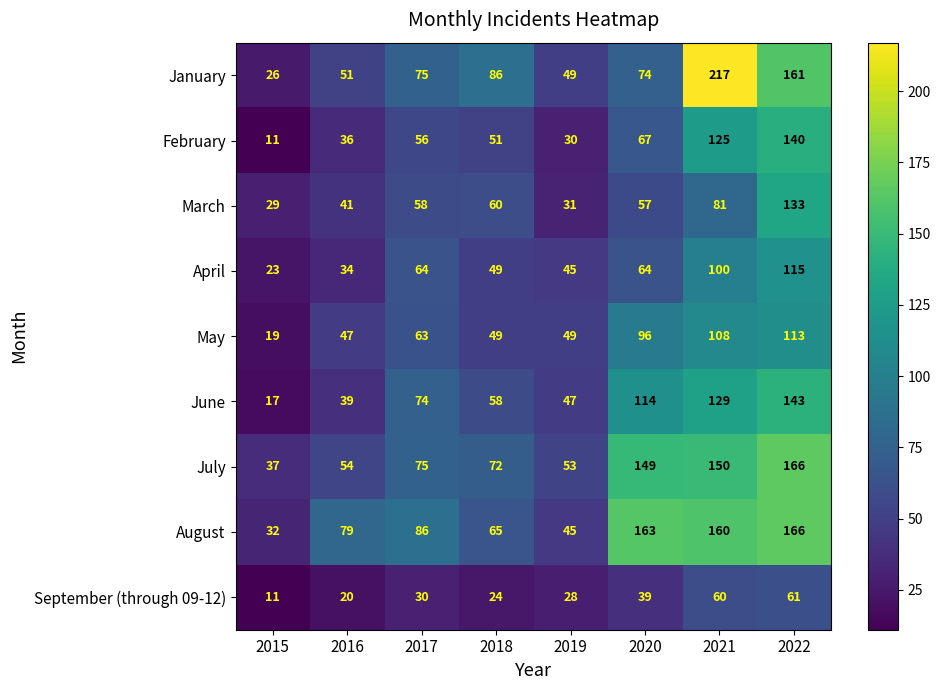

Count the number of categories in the chart.

8